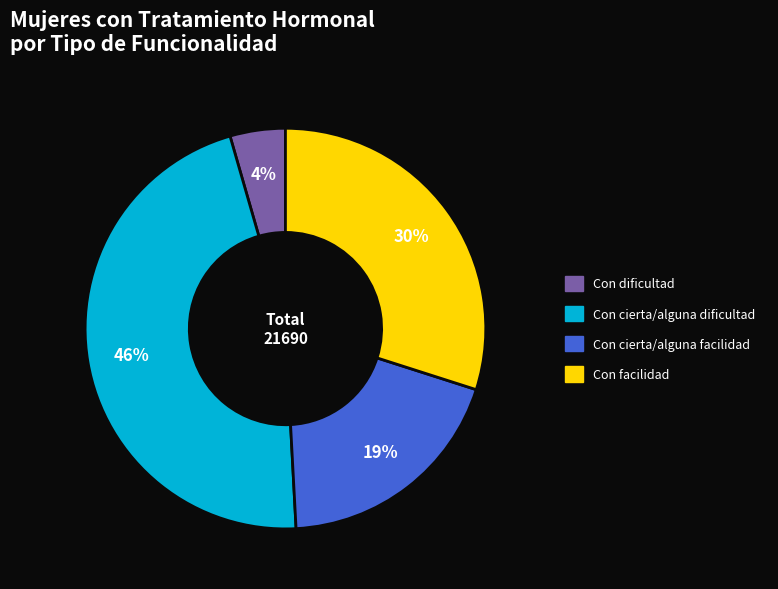

Approximately how many times larger is the value at Con cierta/alguna facilidad compared to Con cierta/alguna dificultad?

0.4